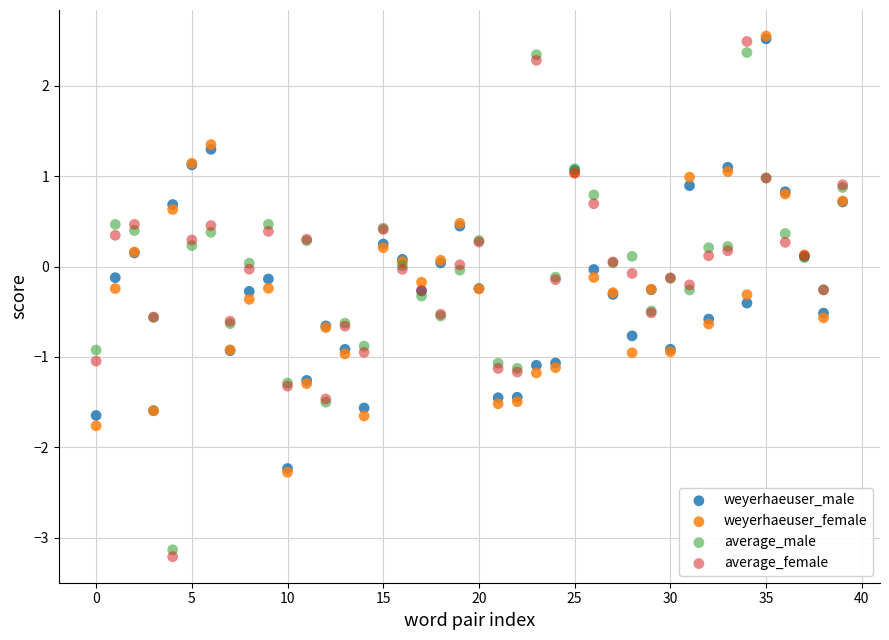

What are all the series names shown in the legend?

weyerhaeuser_male, weyerhaeuser_female, average_male, average_female